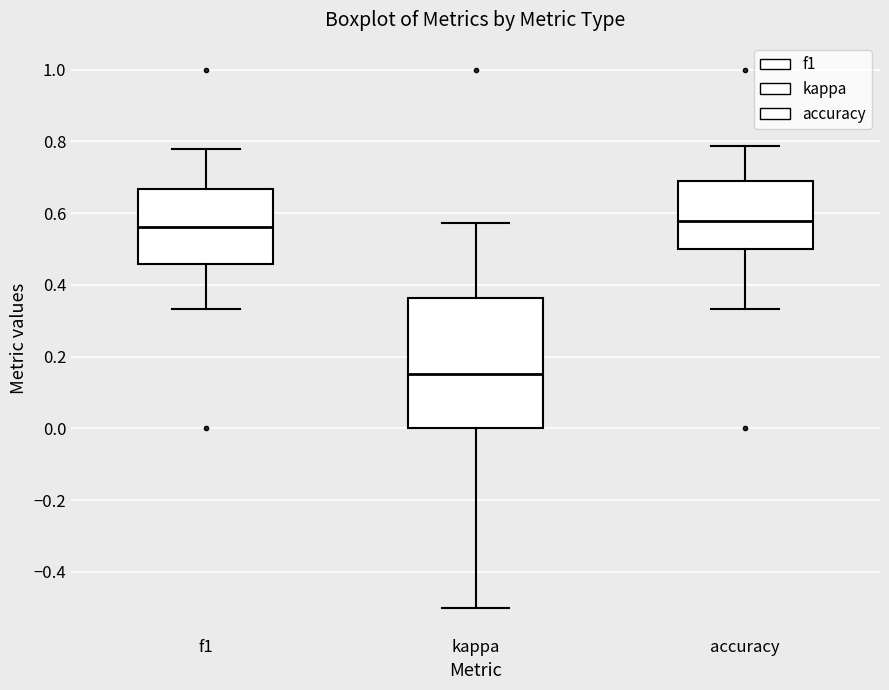

Reading left to right, transcribe this box plot: for each box, give where its median line is, the range the box spans, and where its two whiskers end, as read against the y-axis. The values are not printed on the chart, so give them approximately, as read against the axis.

f1: median 0.56, box 0.46 to 0.66, whiskers 0.34 to 0.78
kappa: median 0.16, box 0.00 to 0.36, whiskers -0.50 to 0.58
accuracy: median 0.58, box 0.50 to 0.68, whiskers 0.34 to 0.78